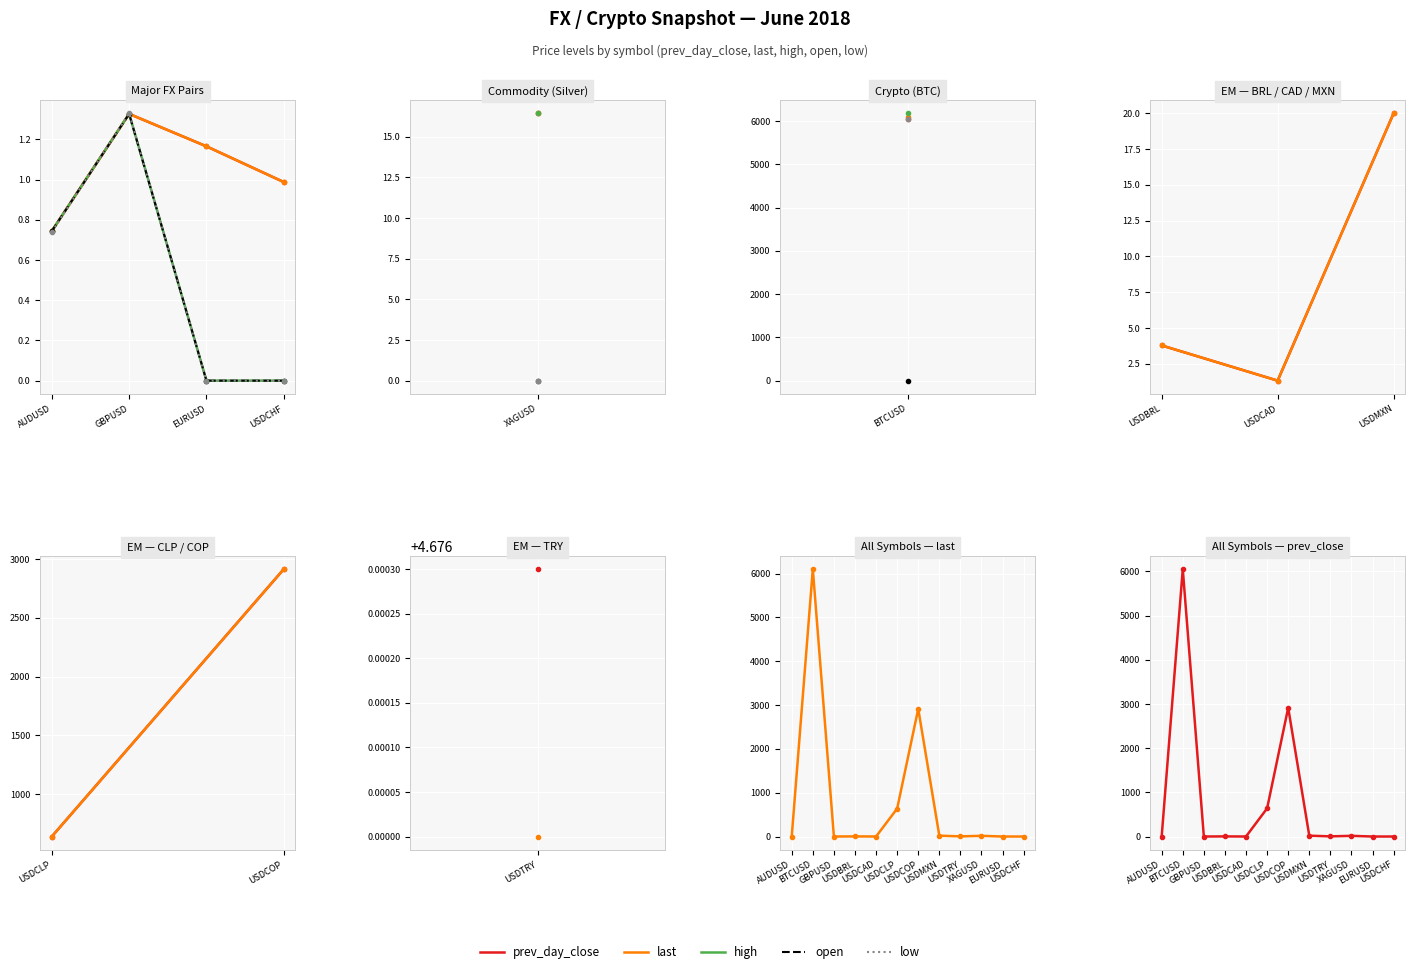

True or false: last has more than 0 points higher than both neighbors.

True